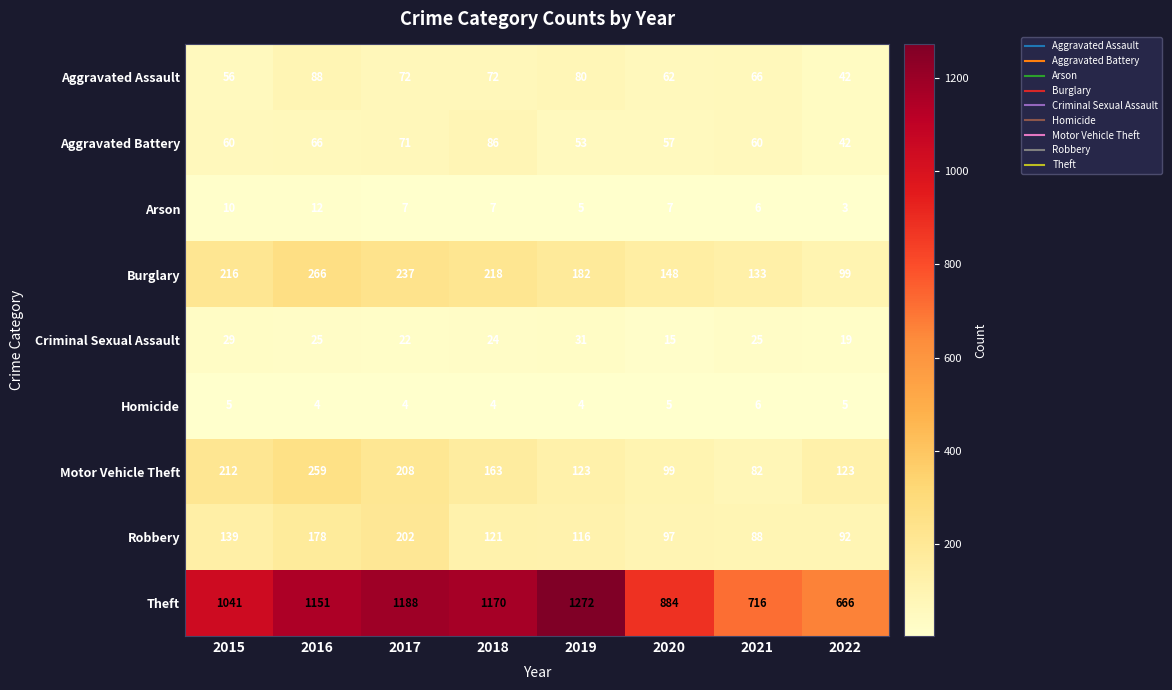

Rank the series by their maximum value, from lowest to highest.

Homicide, Arson, Criminal Sexual Assault, Aggravated Battery, Aggravated Assault, Robbery, Motor Vehicle Theft, Burglary, Theft